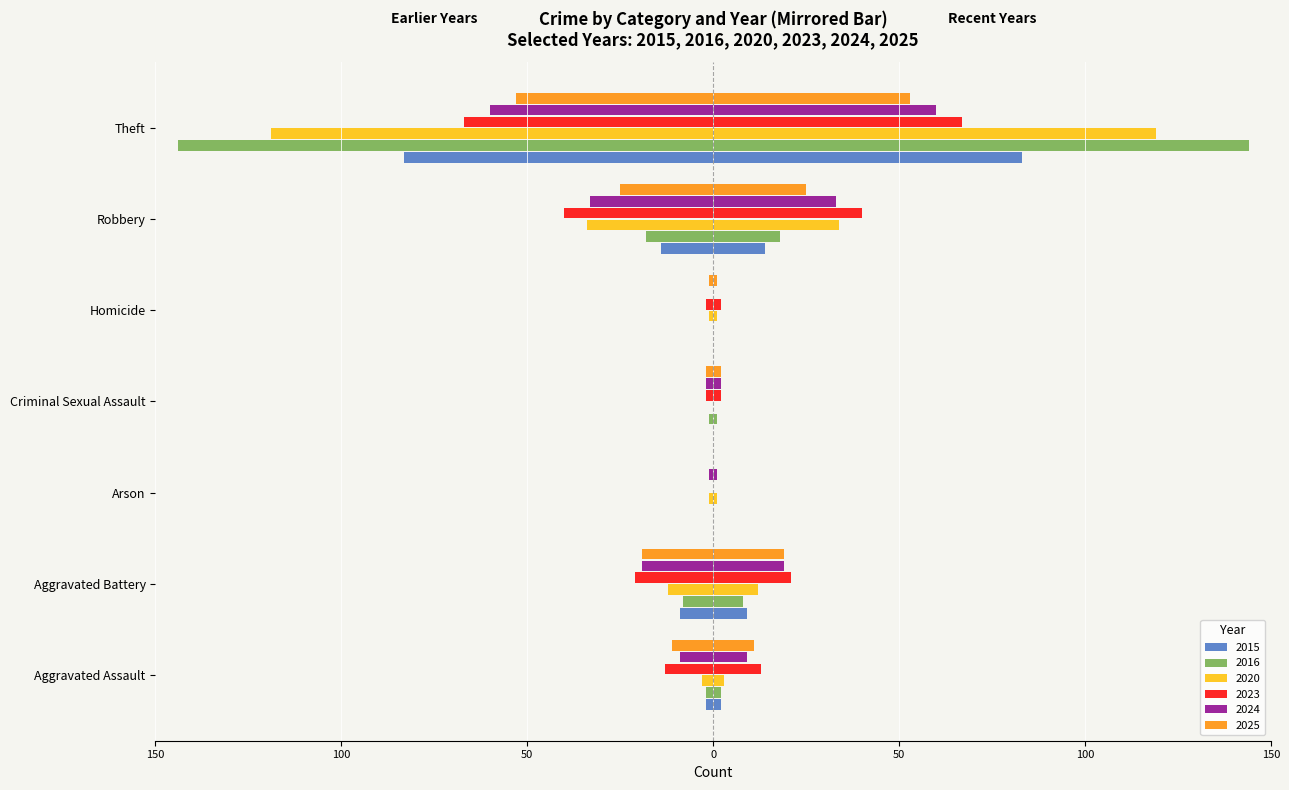

Is it true that 2025 equals -42 at Robbery?

False